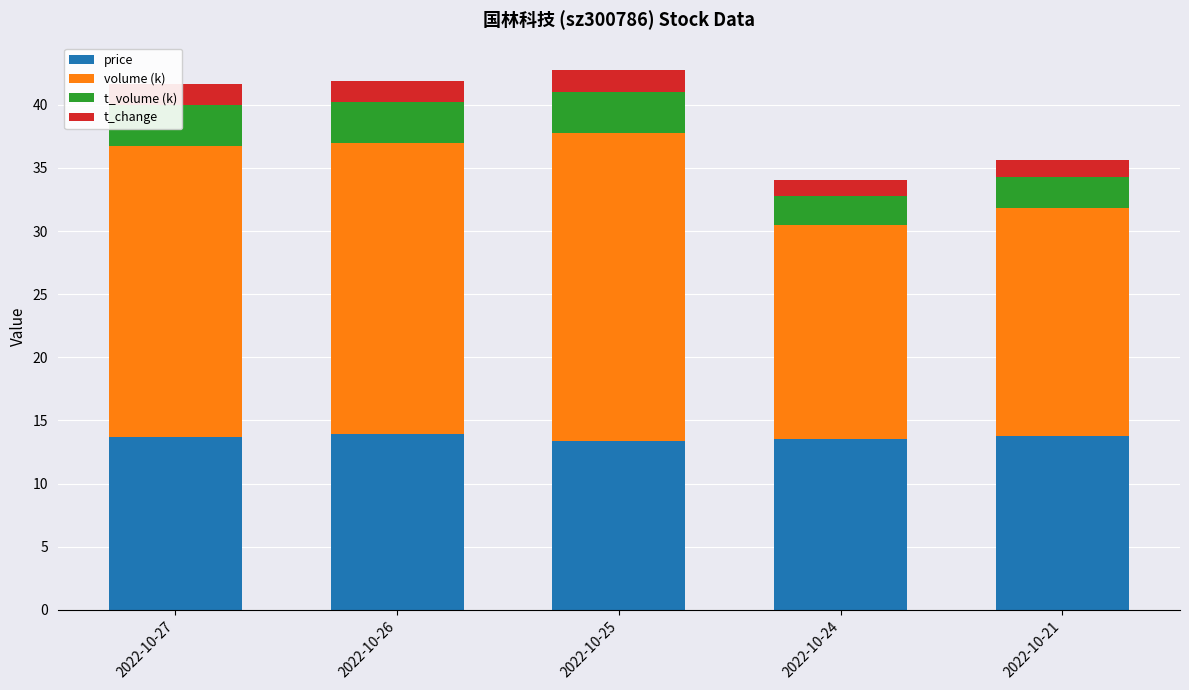

What is the sum of all price values?

68.3